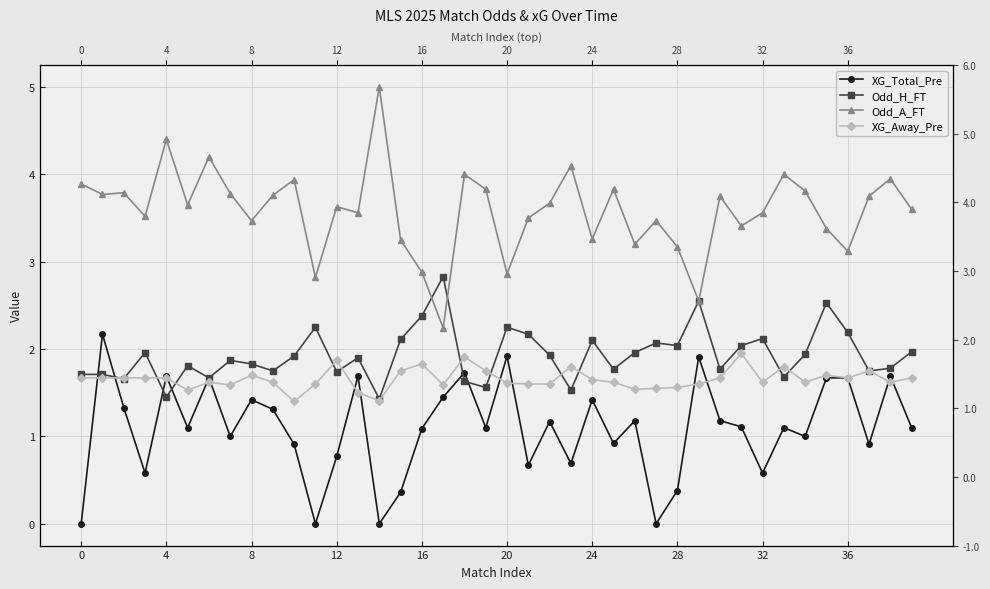

Reading left to right, transcribe all the data shown in this chart.

XG_Total_Pre: 0.0	2.2	1.3	0.6	1.7	1.1	1.7	1.0	1.4	1.3	0.9	0.0	0.8	1.7	0.0	0.4	1.1	1.4	1.7	1.1	1.9	0.7	1.2	0.7	1.4	0.9	1.2	0.0	0.4	1.9	1.2	1.1	0.6	1.1	1.0	1.7	1.7	0.9	1.7	1.1
Odd_H_FT: 1.7	1.7	1.7	2.0	1.4	1.8	1.7	1.9	1.8	1.8	1.9	2.2	1.7	1.9	1.4	2.1	2.4	2.8	1.6	1.6	2.2	2.2	1.9	1.5	2.1	1.8	2.0	2.1	2.0	2.5	1.8	2.0	2.1	1.7	1.9	2.5	2.2	1.8	1.8	2.0
Odd_A_FT: 3.9	3.8	3.8	3.5	4.4	3.6	4.2	3.8	3.5	3.8	3.9	2.8	3.6	3.6	5.0	3.2	2.9	2.2	4.0	3.8	2.9	3.5	3.7	4.1	3.3	3.8	3.2	3.5	3.2	2.5	3.8	3.4	3.6	4.0	3.8	3.4	3.1	3.8	4.0	3.6
XG_Away_Pre: 1.7	1.7	1.7	1.7	1.7	1.5	1.6	1.6	1.7	1.6	1.4	1.6	1.9	1.5	1.4	1.8	1.8	1.6	1.9	1.8	1.6	1.6	1.6	1.8	1.6	1.6	1.5	1.6	1.6	1.6	1.7	1.9	1.6	1.8	1.6	1.7	1.7	1.8	1.6	1.7